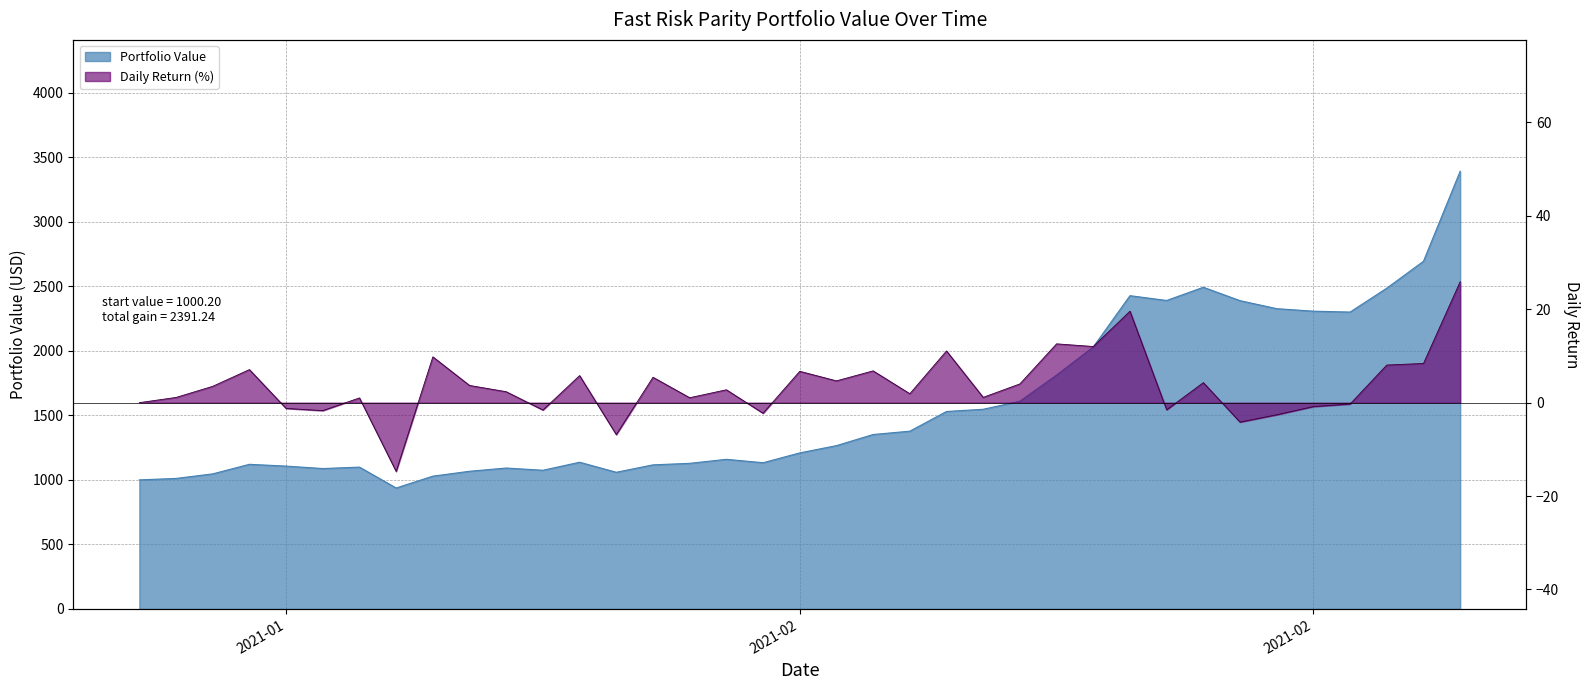

True or false: daily_return and portfolio_value intersect in this chart.

False